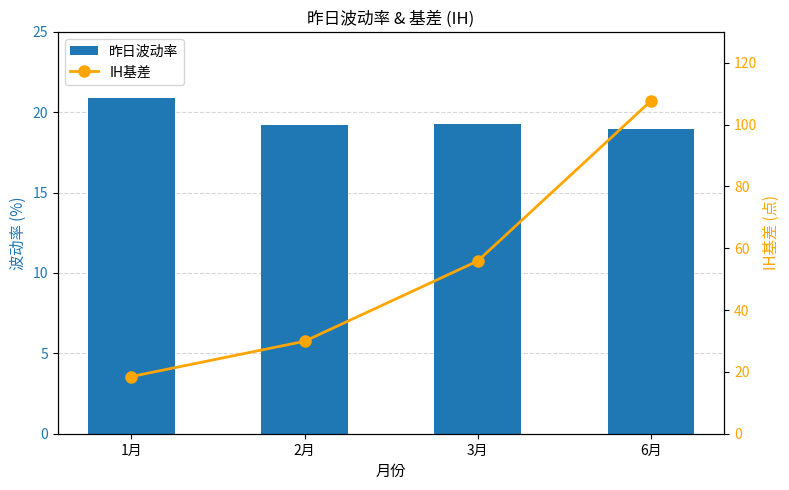

What is the label of the 2nd bar from the left?

2月